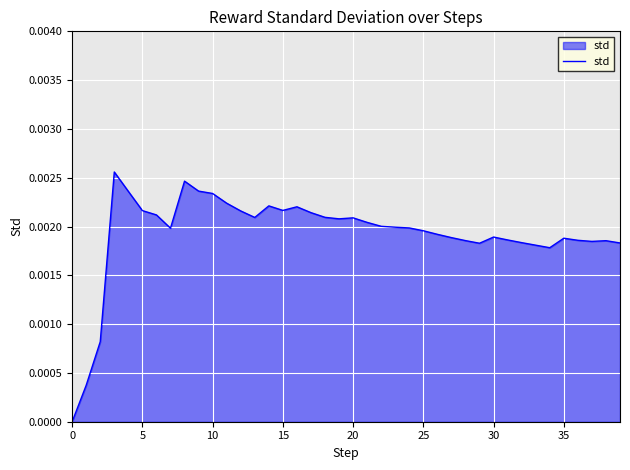

How many interior local peaks (higher than both neighbors) does the data have?

8